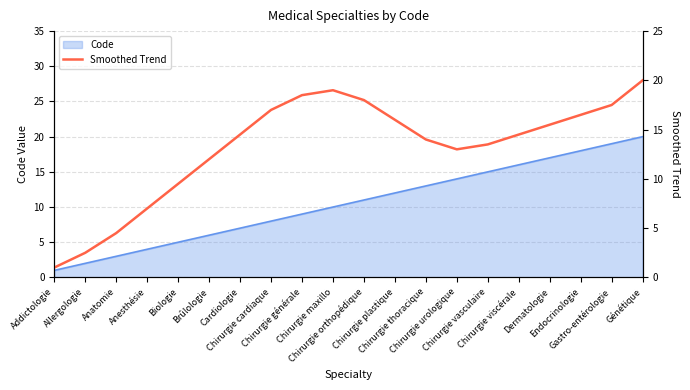

Reading left to right, extract all data points from this chart.

1.0	2.5	4.5	7.0	9.5	12.0	14.5	17.0	18.5	19.0	18.0	16.0	14.0	13.0	13.5	14.5	15.5	16.5	17.5	20.0